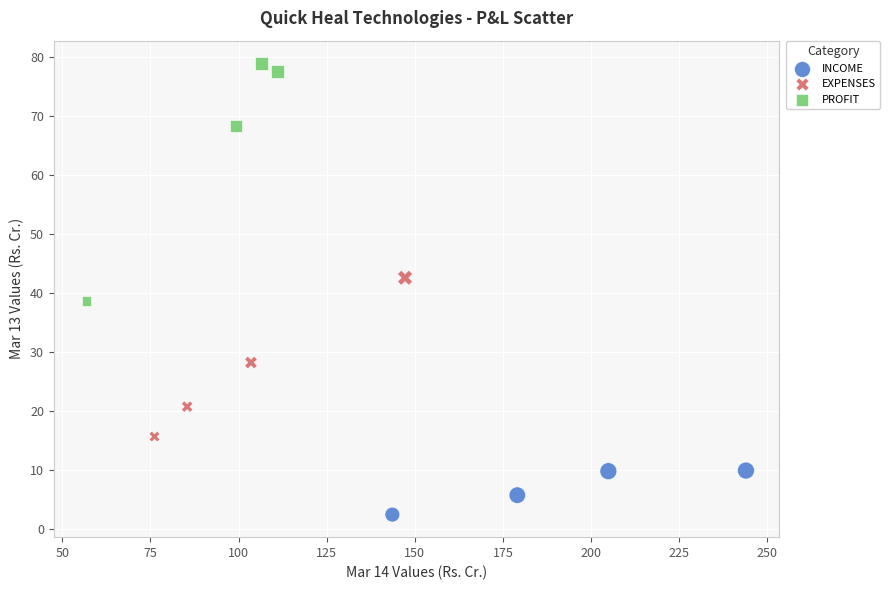

Which series has the widest spread of Y values?

PROFIT